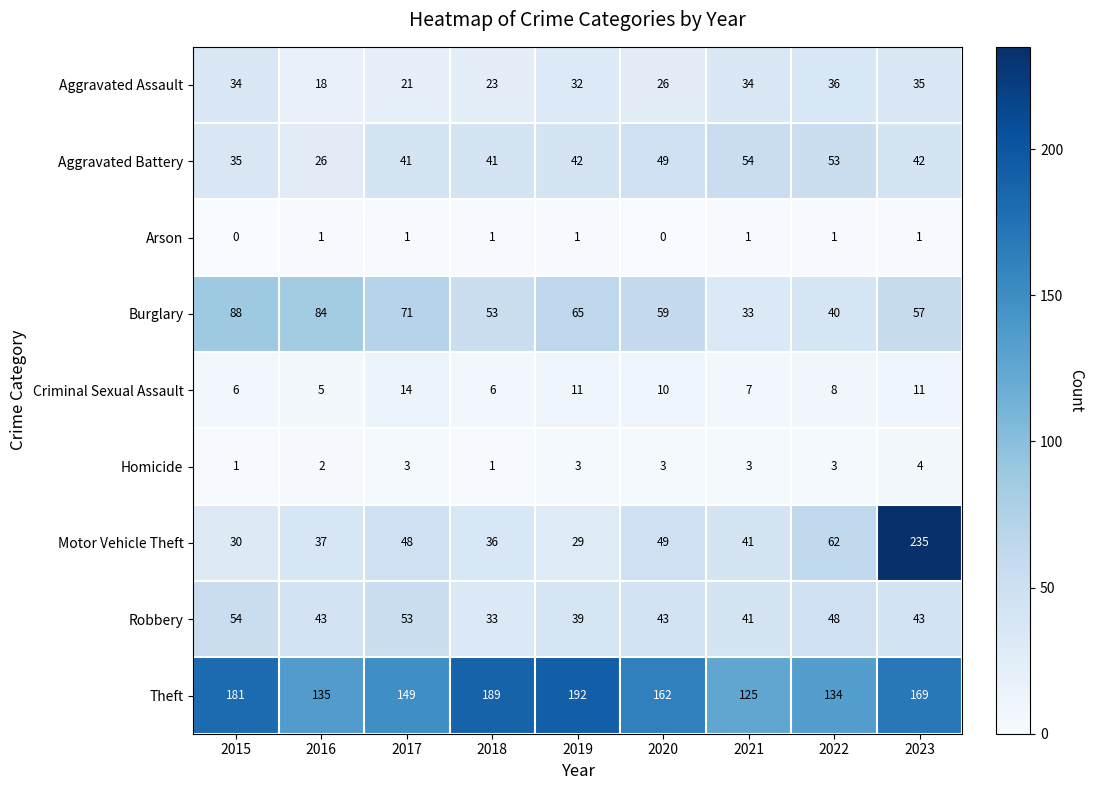

What is the average value of the Robbery series?

44